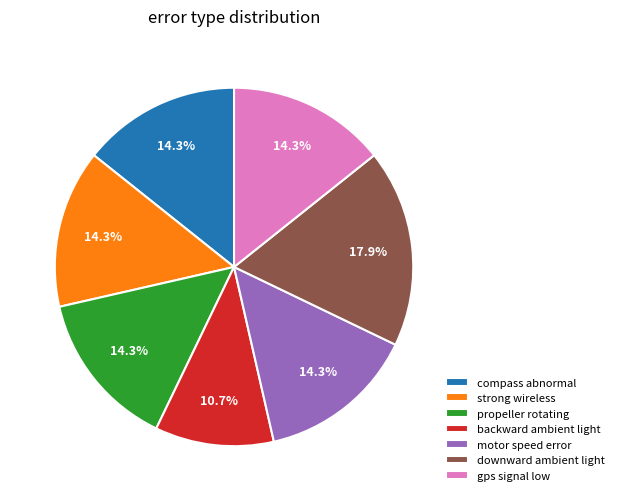

Is the sum of strong wireless and downward ambient light greater than half?

No